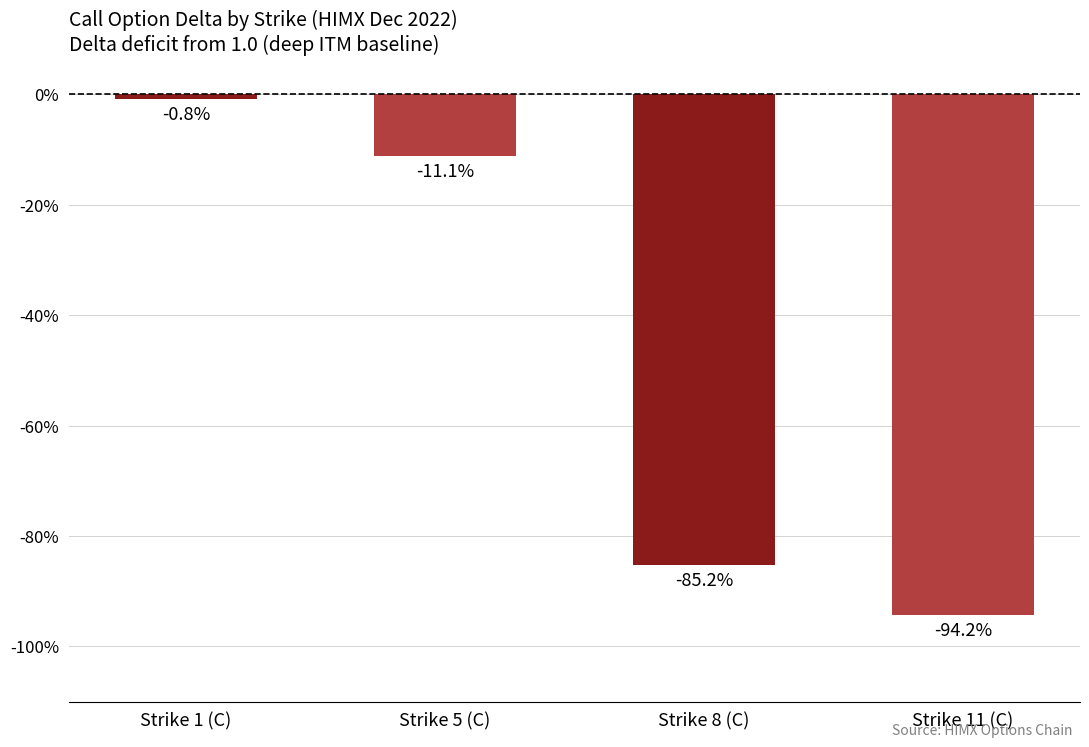

Rank the categories by value from lowest to highest.

Strike 11 (C), Strike 8 (C), Strike 5 (C), Strike 1 (C)